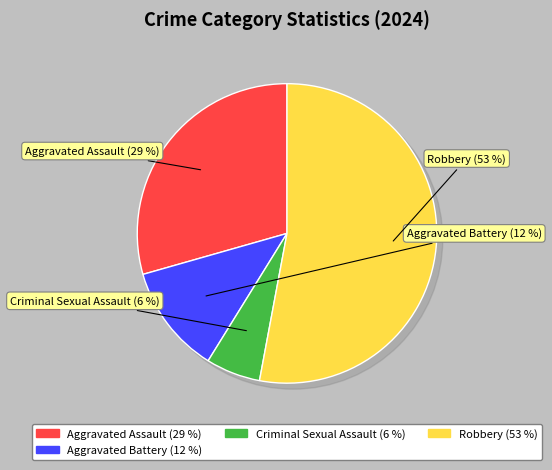

Do Homicide and Criminal Sexual Assault together represent more than half of the pie?

No